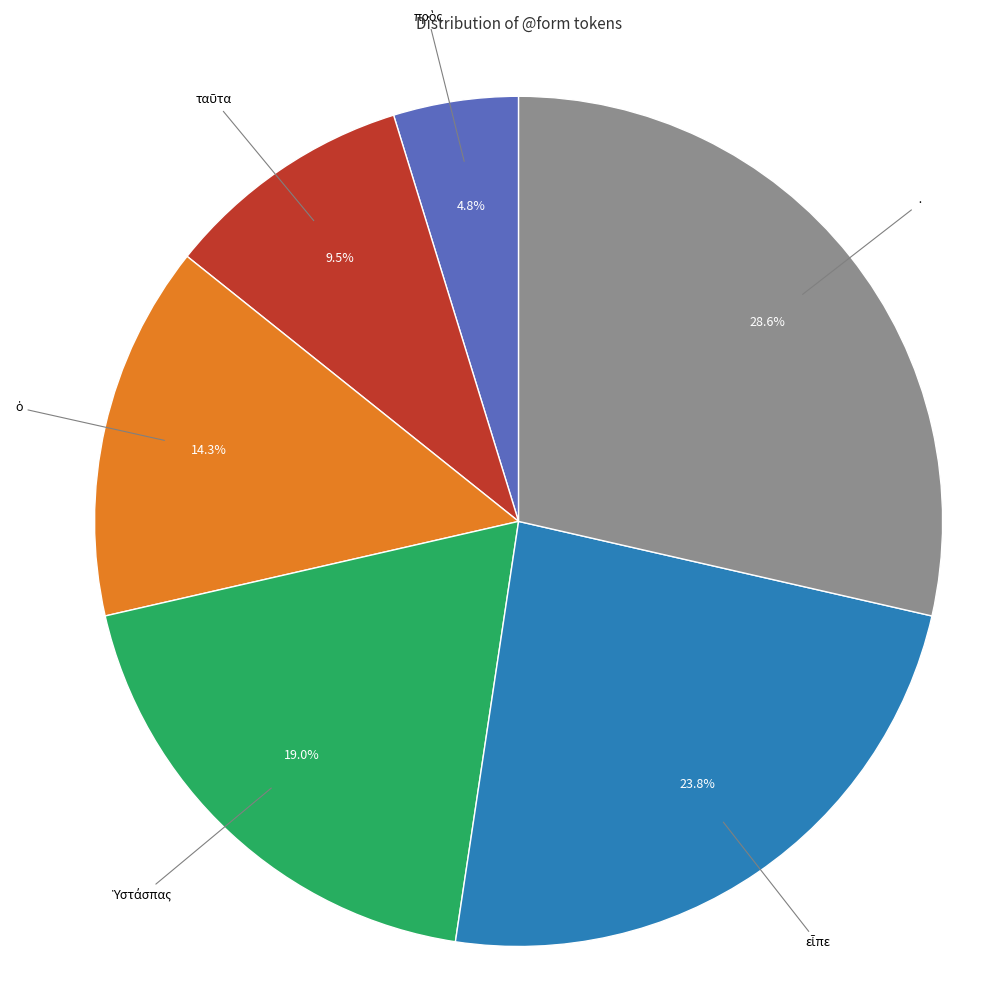

To the nearest percent, what is the average slice percentage?

17%